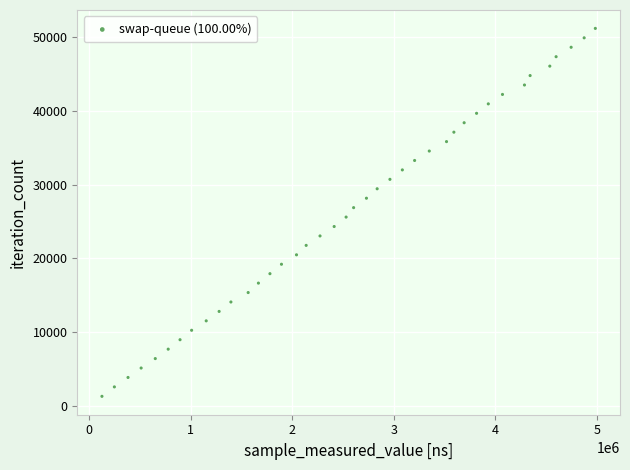

What is the range of Y values (max minus min)?

49920